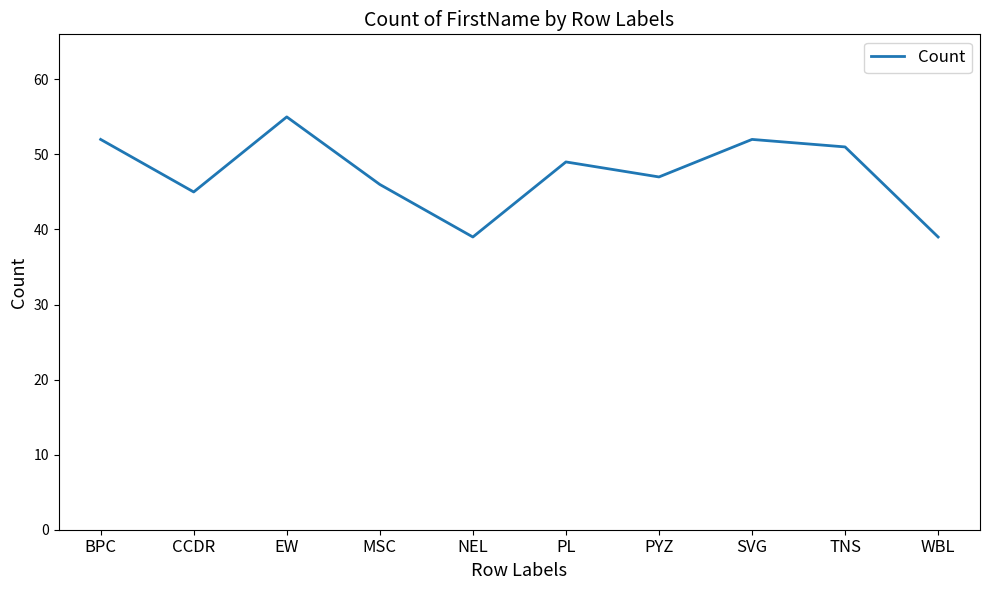

The chart shows a value of 83 at BPC. True or false?

False